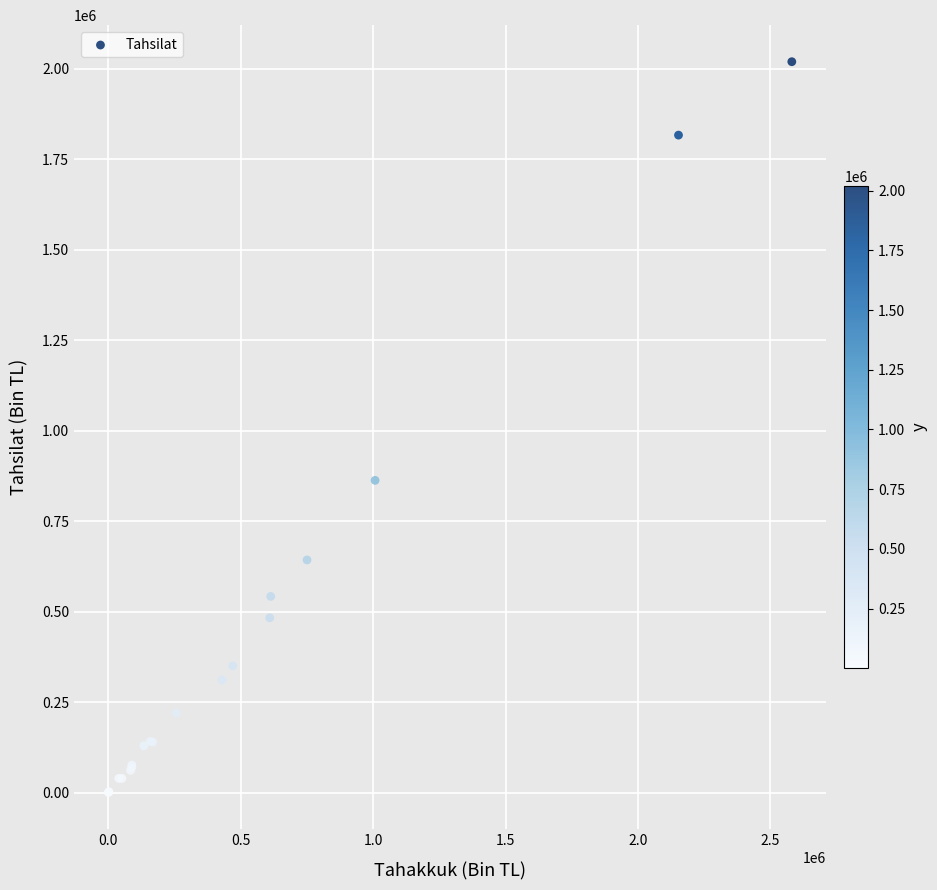

What Y value in the scatter plot is closest to 1009979?

862835.2